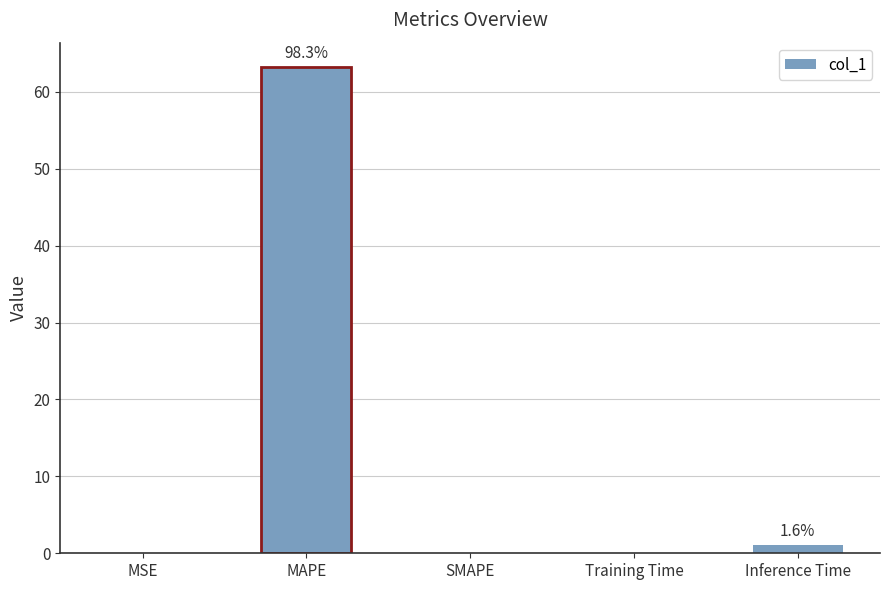

What is the greatest value displayed?

63.2